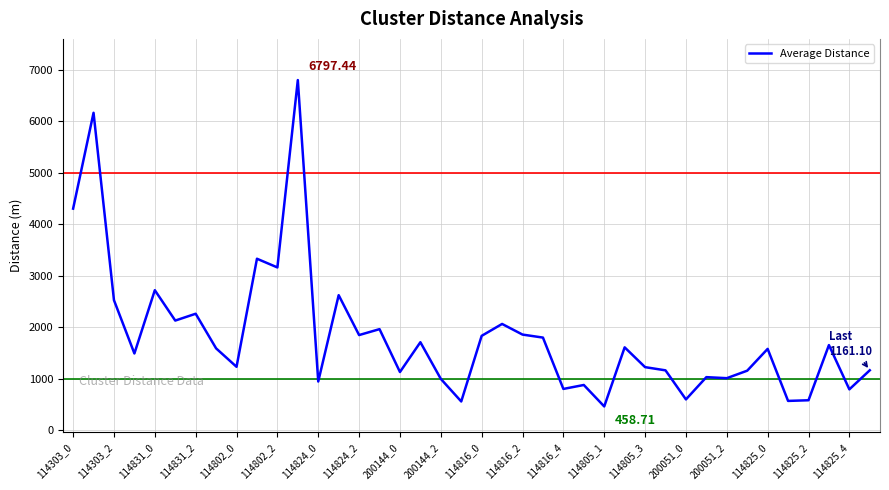

What is the difference between the maximum and minimum values?

6338.7